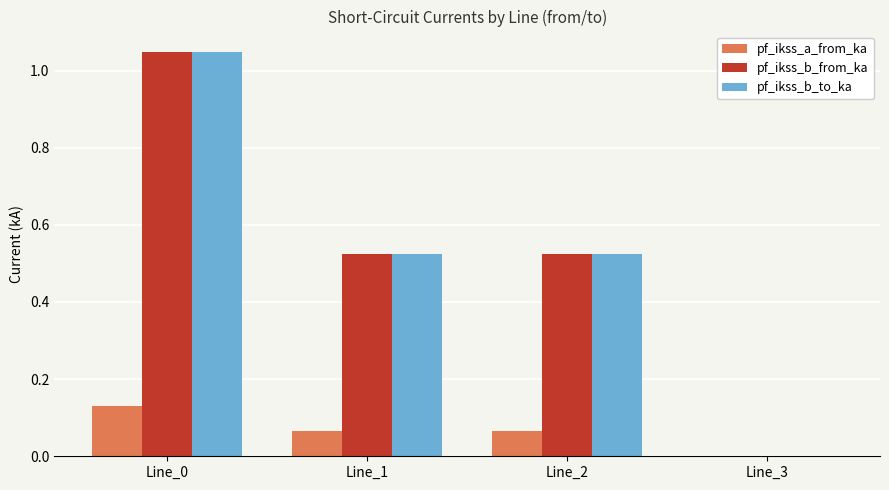

What are all the series names shown in the legend?

pf_ikss_a_from_ka, pf_ikss_b_from_ka, pf_ikss_b_to_ka